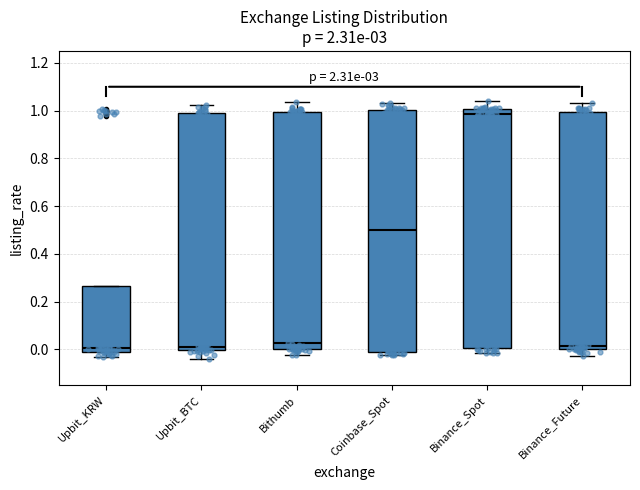

Reading left to right, transcribe this box plot: for each box, give where its median line is, the range the box spans, and where its two whiskers end, as read against the y-axis. The values are not printed on the chart, so give them approximately, as read against the axis.

Upbit_KRW: median 0.00 (just above the box's lower edge), box 0.00 to 0.26, whiskers -0.02 to 0.26
Upbit_BTC: median 0.02, box 0.00 to 1.00, whiskers -0.04 to 1.02
Bithumb: median 0.02, box 0.00 to 1.00, whiskers -0.02 to 1.04
Coinbase_Spot: median 0.50, box -0.02 to 1.00, whiskers -0.02 (just below the box's lower edge) to 1.04
Binance_Spot: median 0.98, box 0.00 to 1.00, whiskers -0.02 to 1.04
Binance_Future: median 0.02, box 0.00 to 1.00, whiskers -0.02 to 1.04